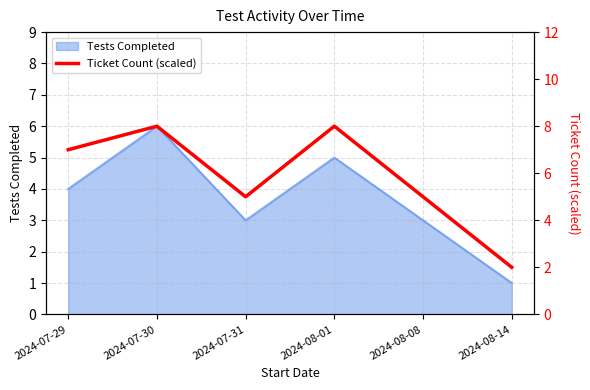

Which category has the lowest value in the Tests Completed series?

2024-08-14